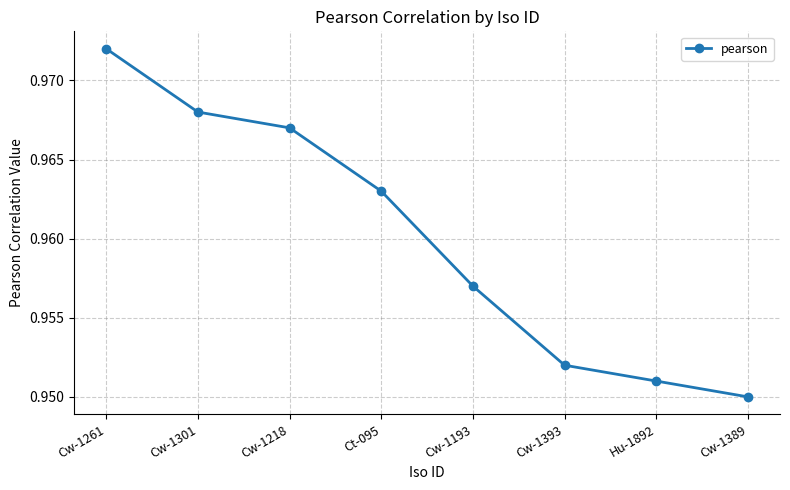

How many values are between 0 and 1?

8